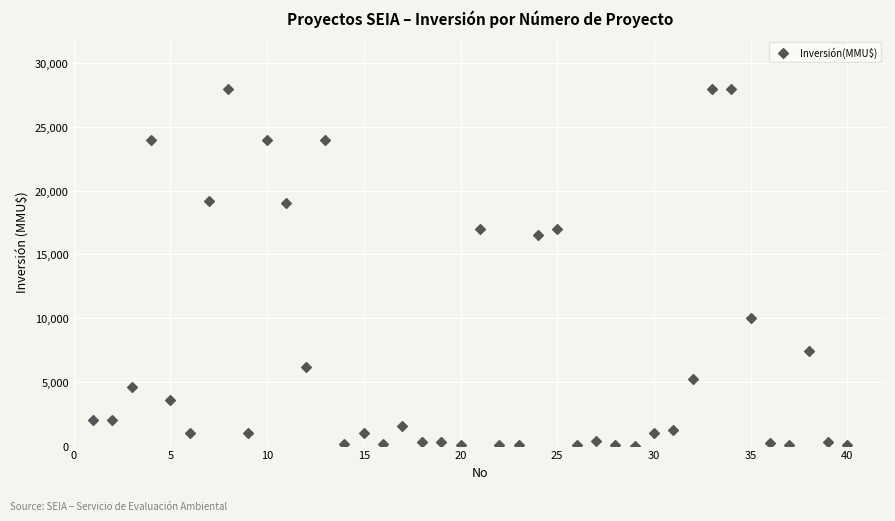

What is the range of Y values (max minus min)?

27999